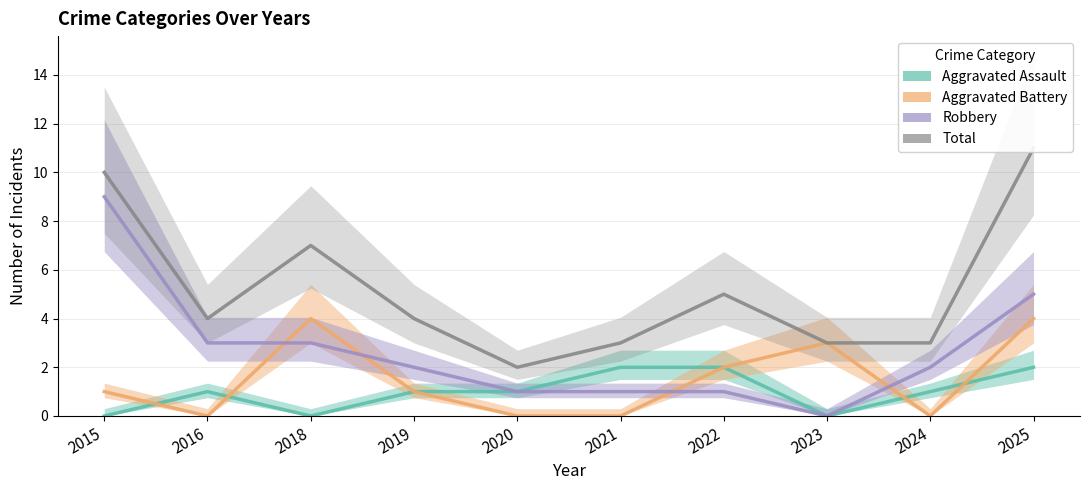

Reading left to right, what are all the values shown in this chart?

Aggravated Assault: 2015=0	2016=1	2018=0	2019=1	2020=1	2021=2	2022=2	2023=0	2024=1	2025=2
Aggravated Battery: 2015=1	2016=0	2018=4	2019=1	2020=0	2021=0	2022=2	2023=3	2024=0	2025=4
Robbery: 2015=9	2016=3	2018=3	2019=2	2020=1	2021=1	2022=1	2023=0	2024=2	2025=5
Total: 2015=10	2016=4	2018=7	2019=4	2020=2	2021=3	2022=5	2023=3	2024=3	2025=11